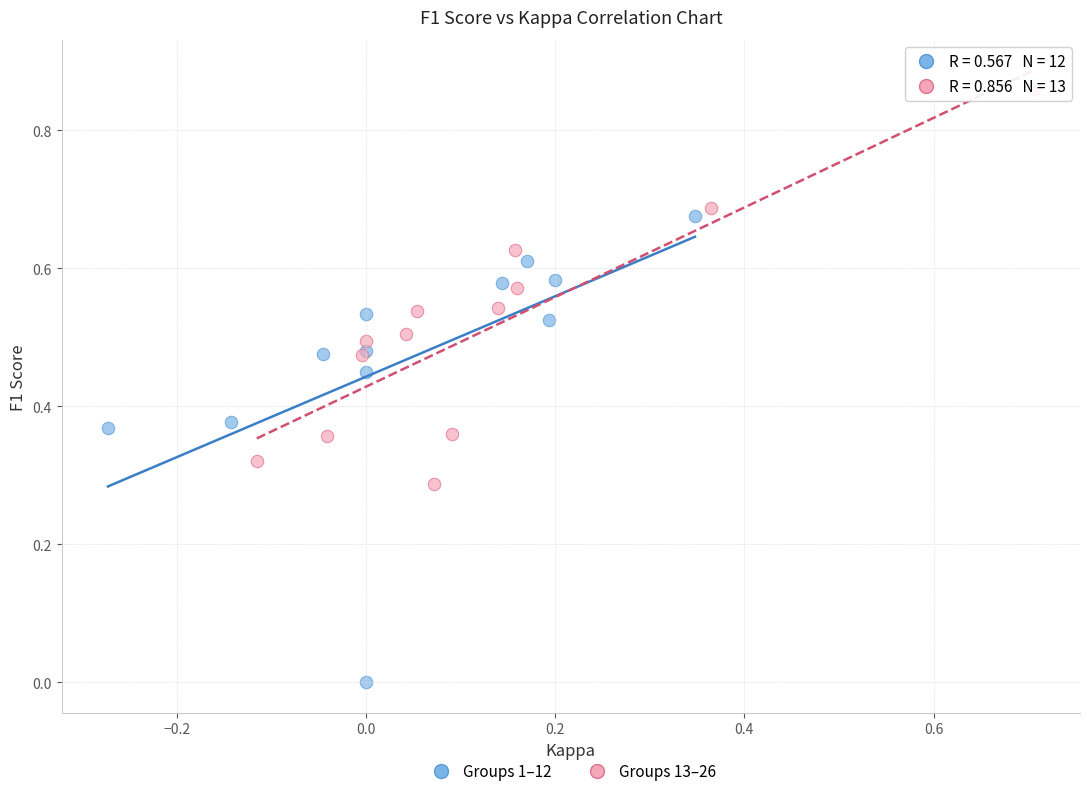

What are all the series names shown in the legend?

Groups 1–12, Groups 13–26